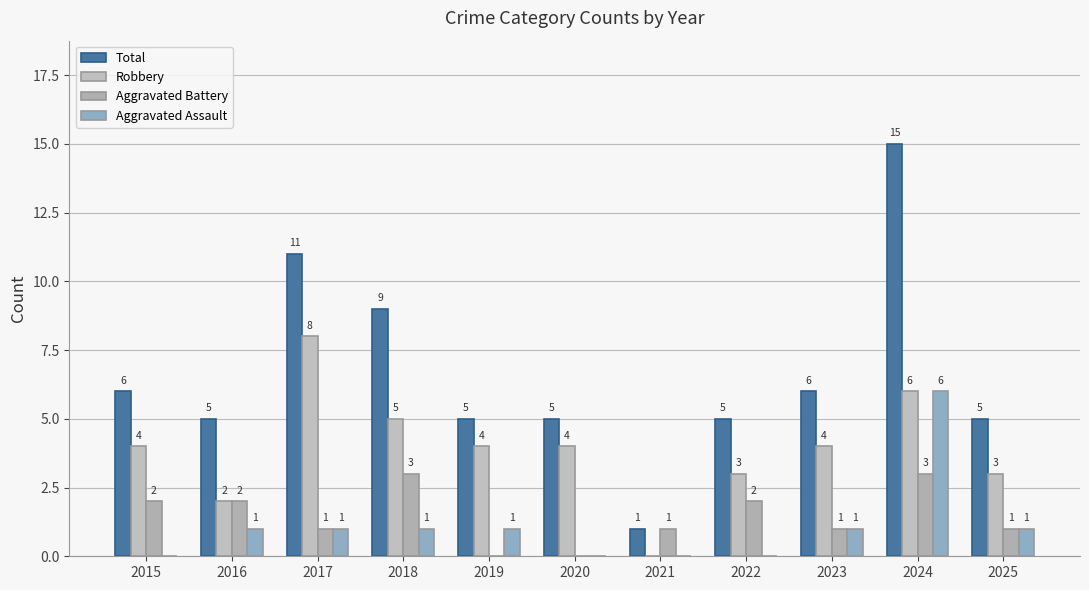

How many series are shown in this chart?

4